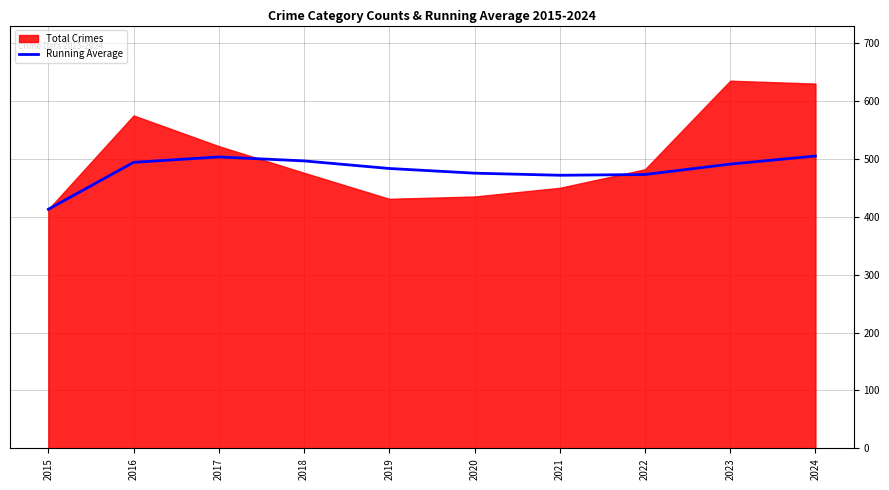

Where does the data first go above 491?

2016